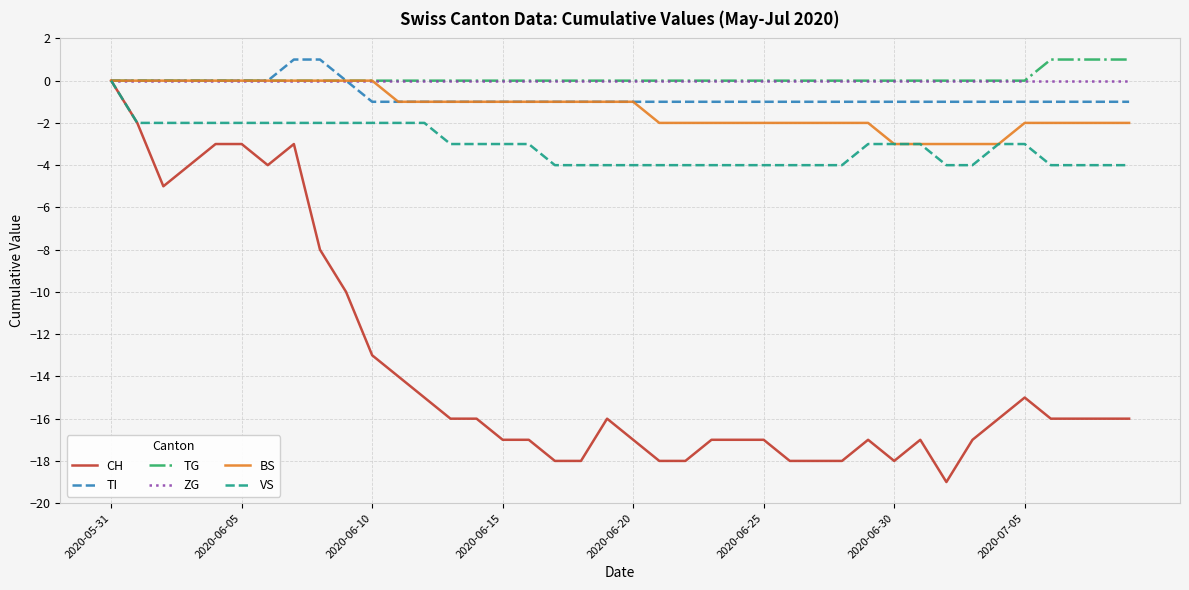

What is the maximum value shown in the chart?

1